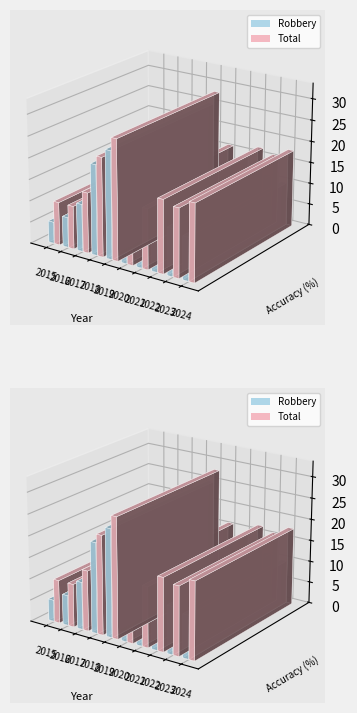

Does the chart contain stacked bars?

No